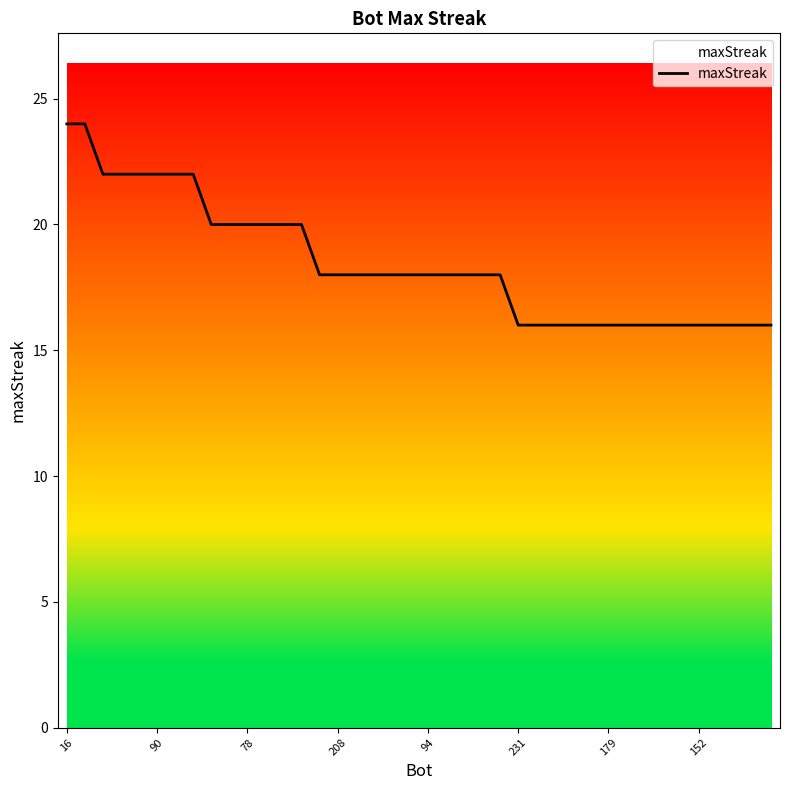

What is the difference between the maximum and minimum values?

8